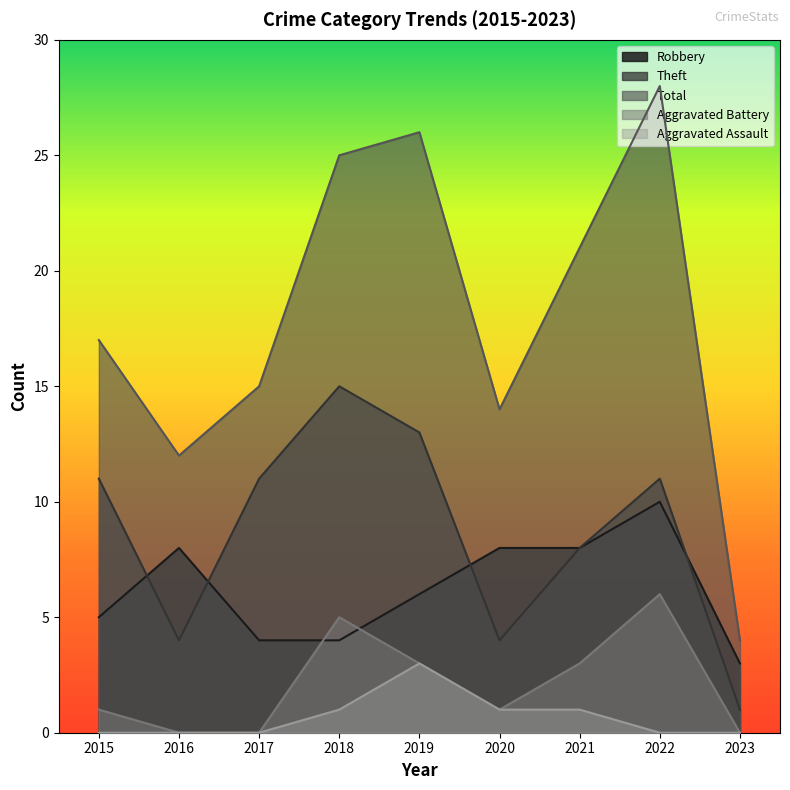

Rank the series by their maximum value, from lowest to highest.

Aggravated Assault, Aggravated Battery, Robbery, Theft, Total